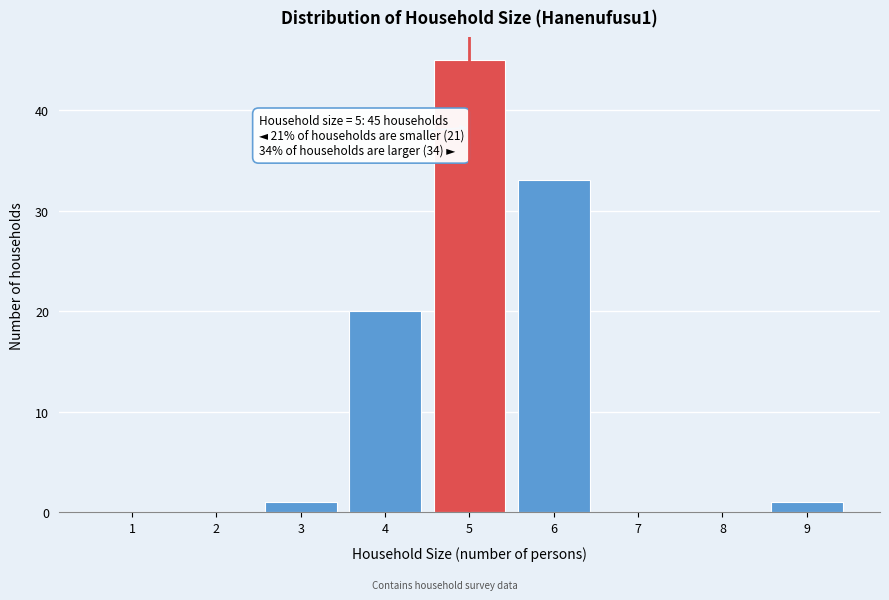

Over which range of the x-axis is the bar tallest?

4.5 to 5.5